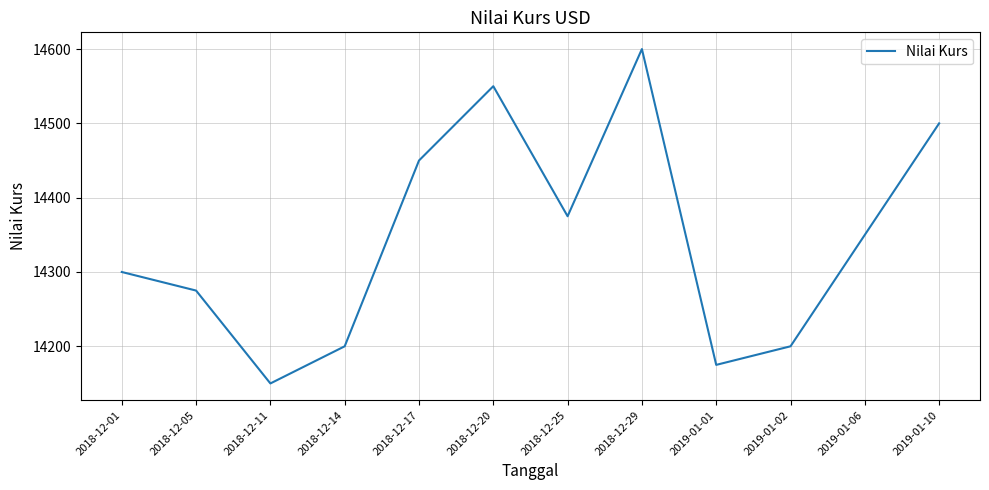

Where is the data nearest to the value 14375?

2018-12-25